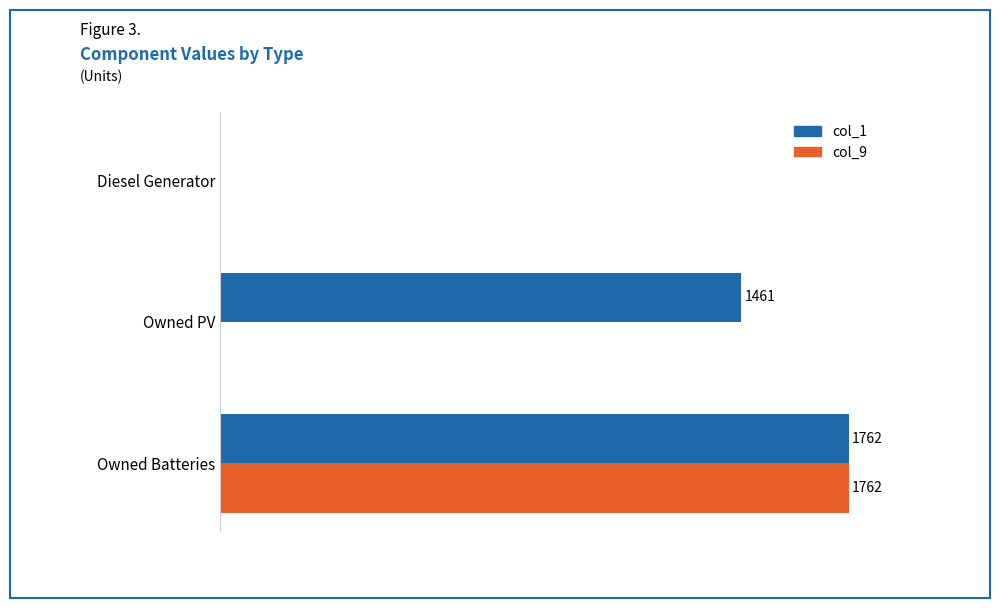

Between Diesel Generator and Owned PV, which series saw the biggest shift?

col_1